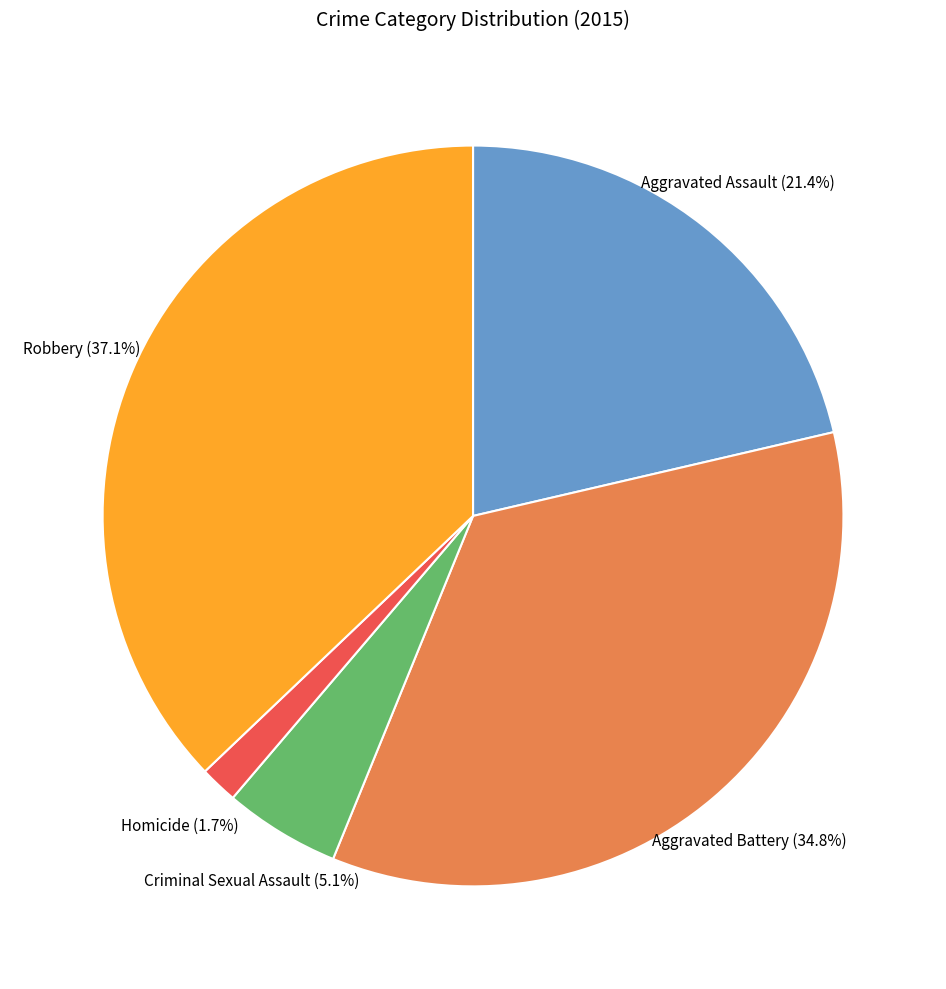

Is there a majority slice in this chart?

No